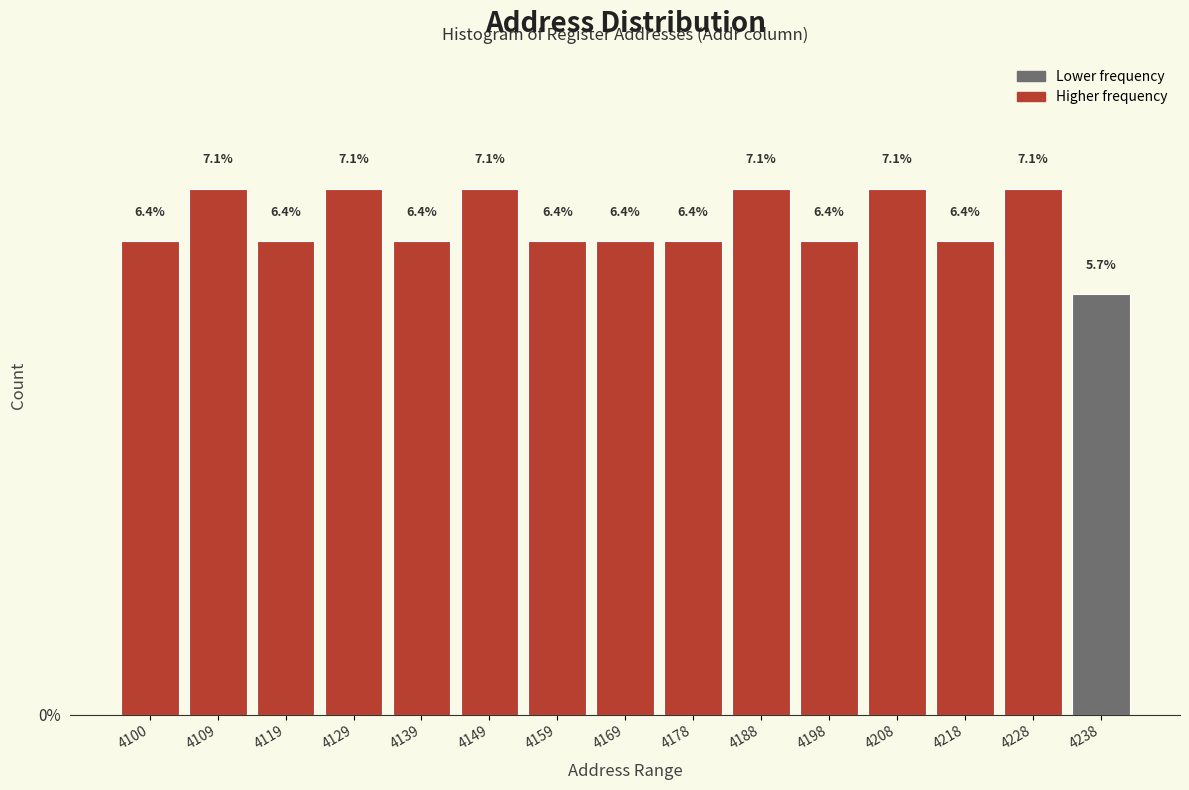

Reading left to right, extract all data points from this chart.

6.4	7.1	6.4	7.1	6.4	7.1	6.4	6.4	6.4	7.1	6.4	7.1	6.4	7.1	5.7